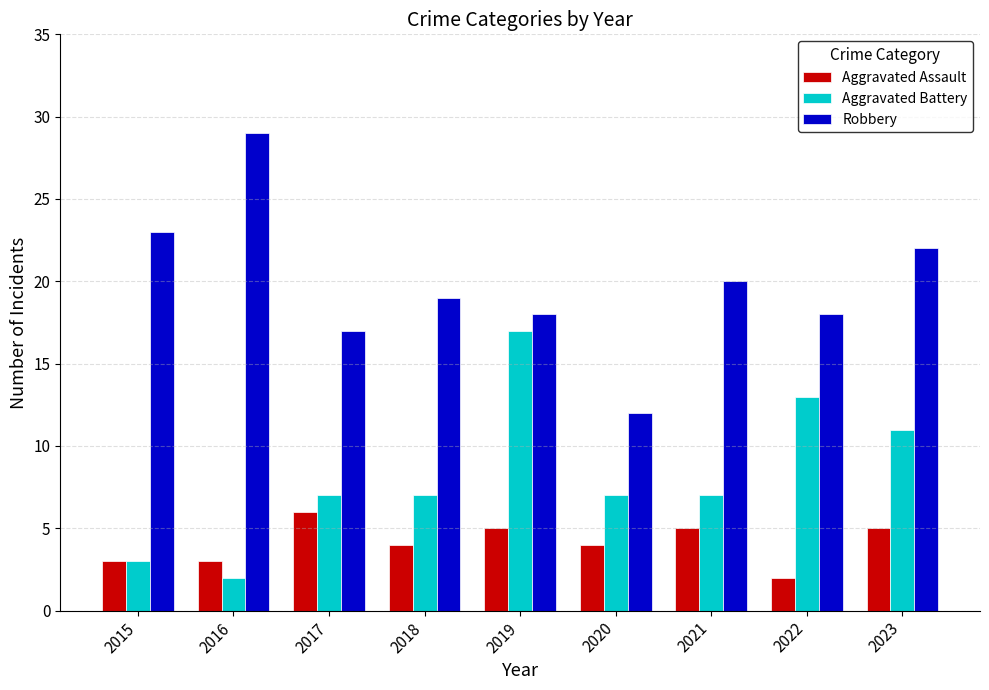

Reading left to right, list all the values displayed in this chart.

Aggravated Assault: 2015=3	2016=3	2017=6	2018=4	2019=5	2020=4	2021=5	2022=2	2023=5
Aggravated Battery: 2015=3	2016=2	2017=7	2018=7	2019=17	2020=7	2021=7	2022=13	2023=11
Robbery: 2015=23	2016=29	2017=17	2018=19	2019=18	2020=12	2021=20	2022=18	2023=22